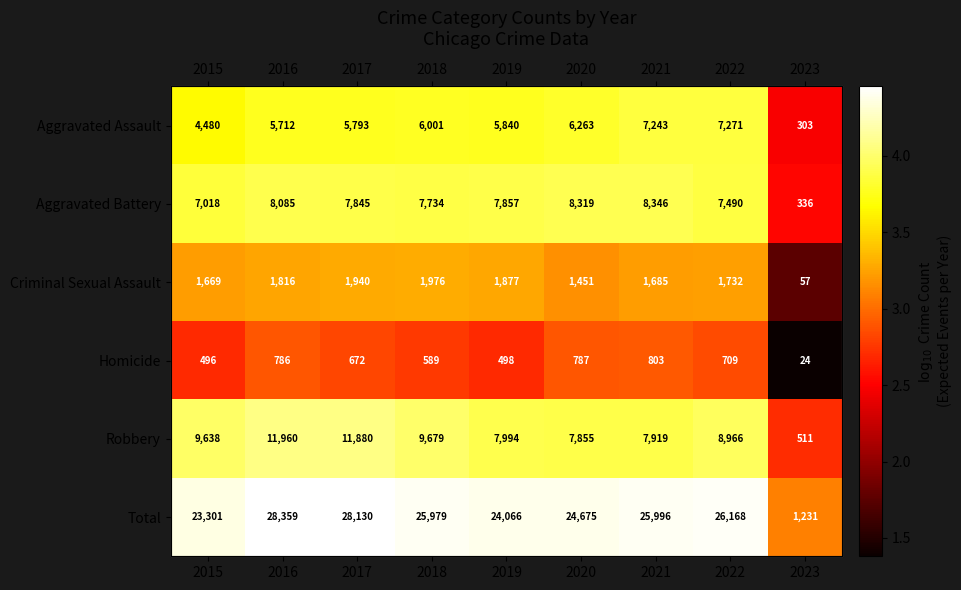

Which series has the largest total across all categories?

Total